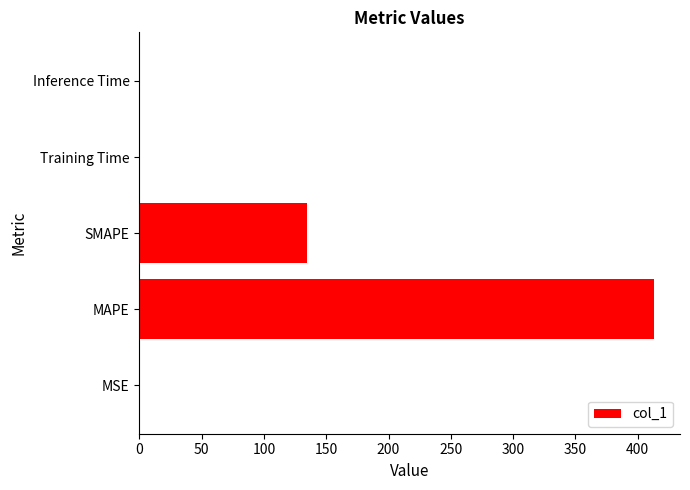

Count the number of data series in this chart.

1